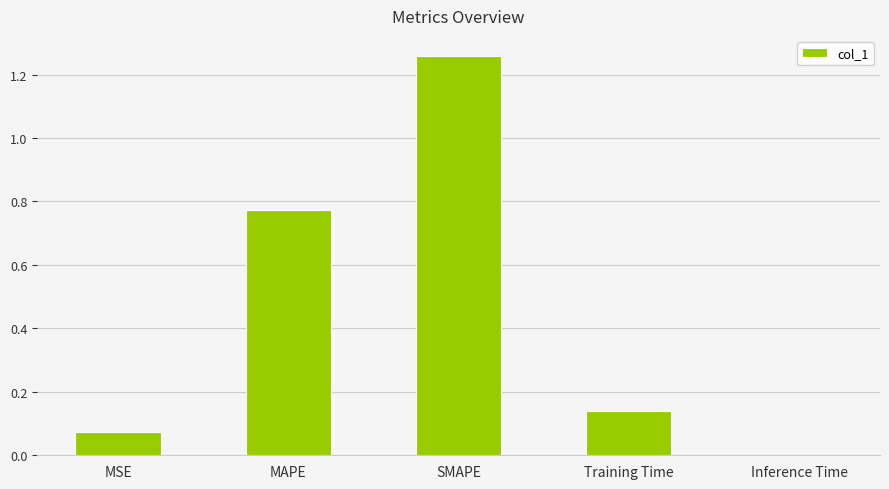

Which category has the highest value across all series?

SMAPE